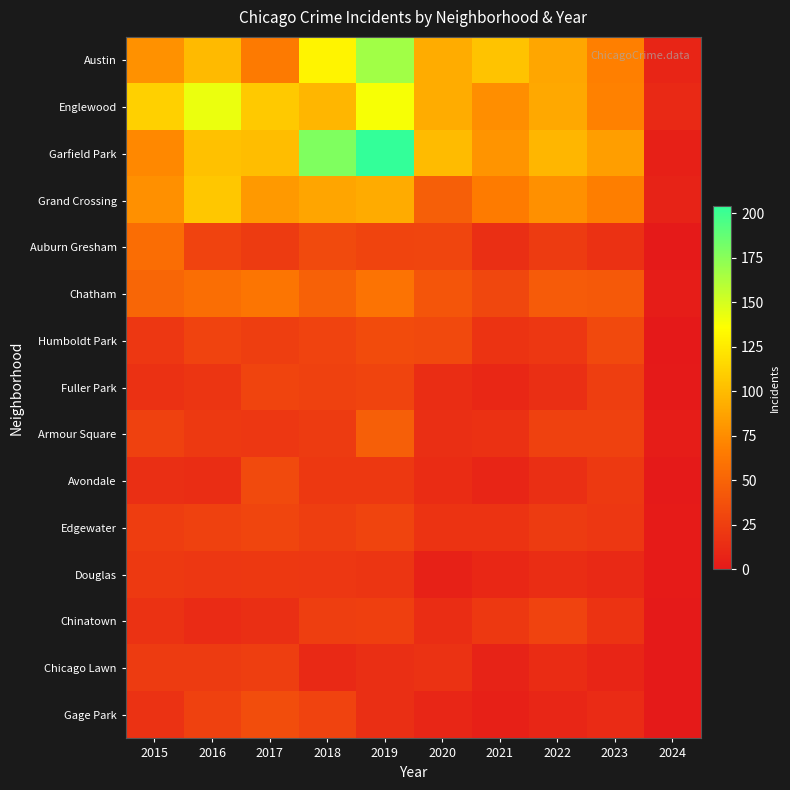

What is the greatest value displayed?

204